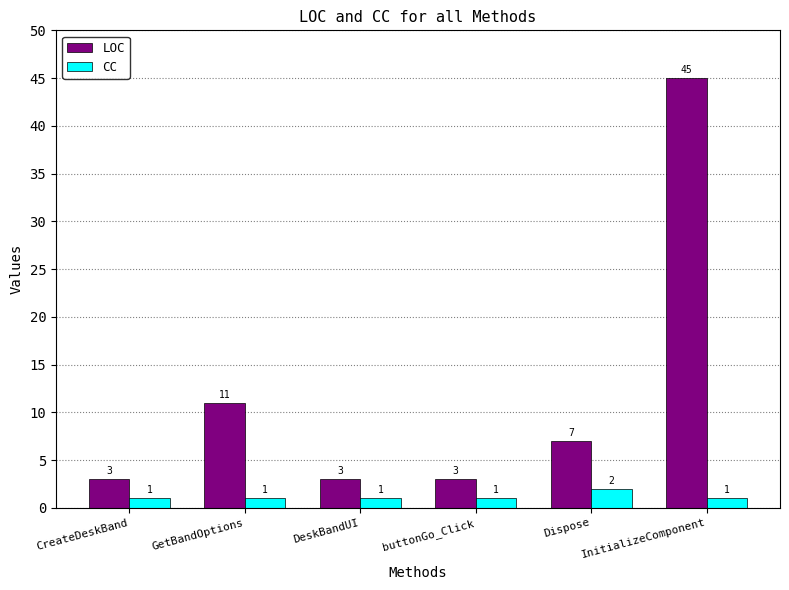

What is the value of the CC bar at the 4th from the left?

1